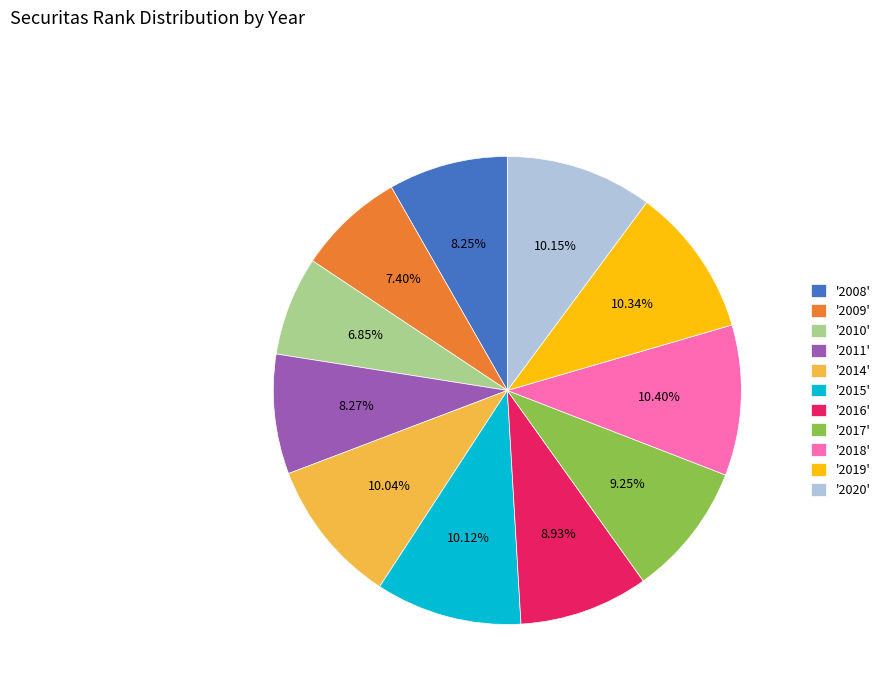

Is '2015' the majority of the pie?

No